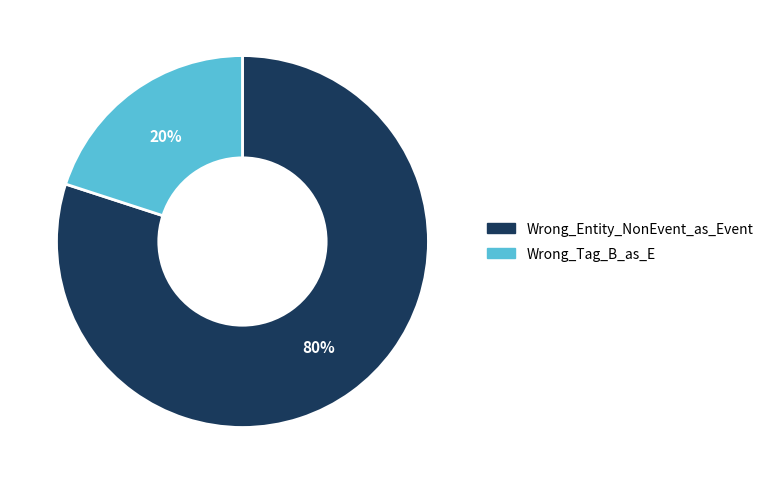

How many slices are in this pie chart?

2